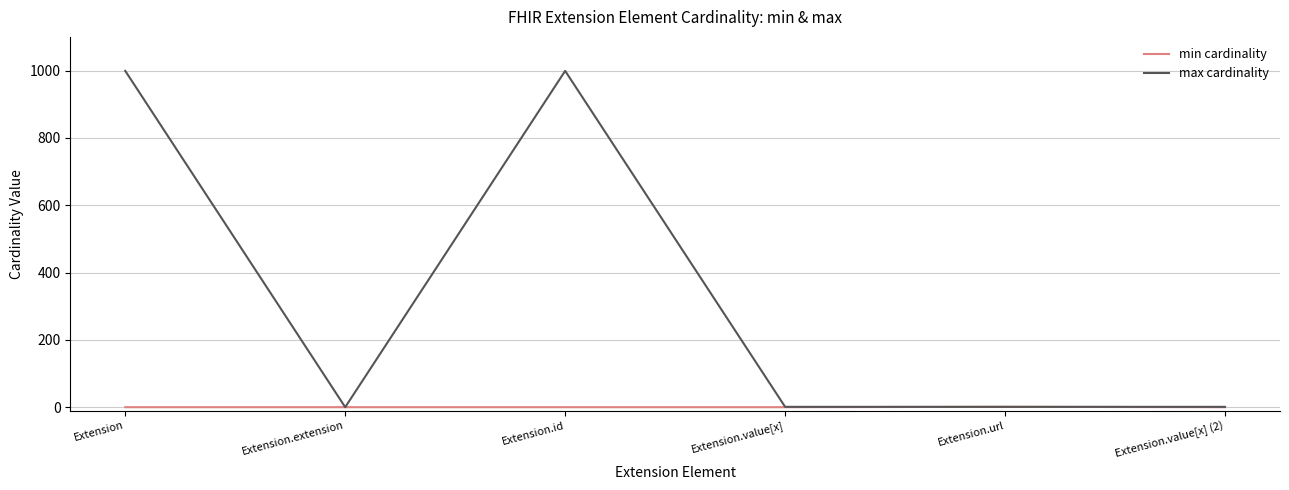

Which series has the largest total across all categories?

max cardinality